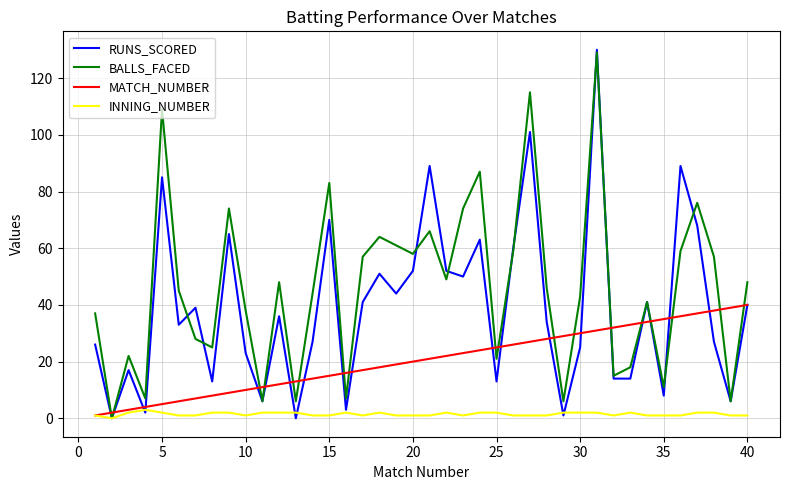

Which series has the largest total across all categories?

BALLS_FACED